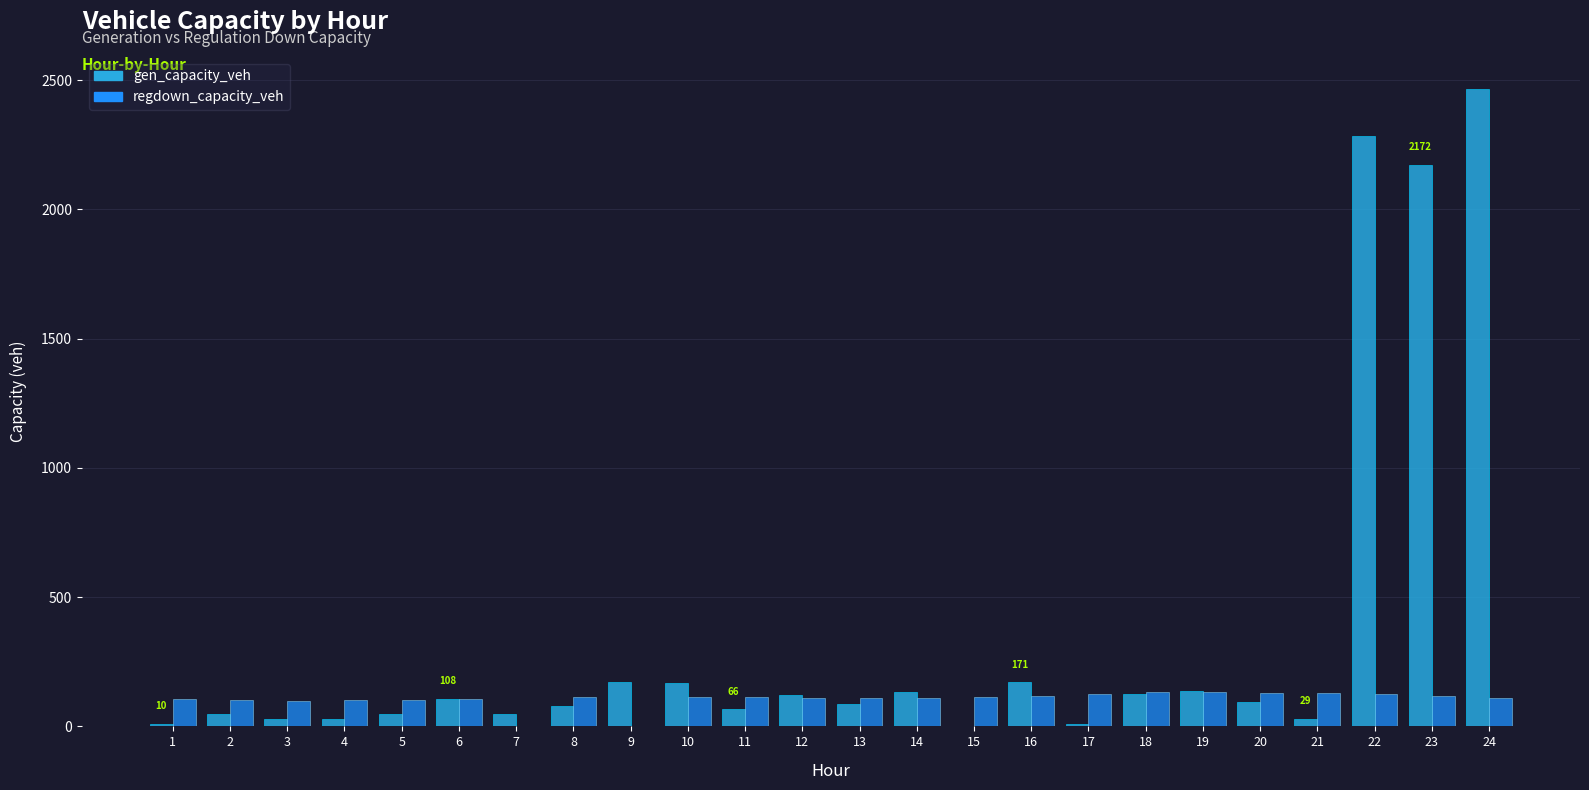

What is the value of the regdown_capacity_veh bar at the 19th from the left?

133.2